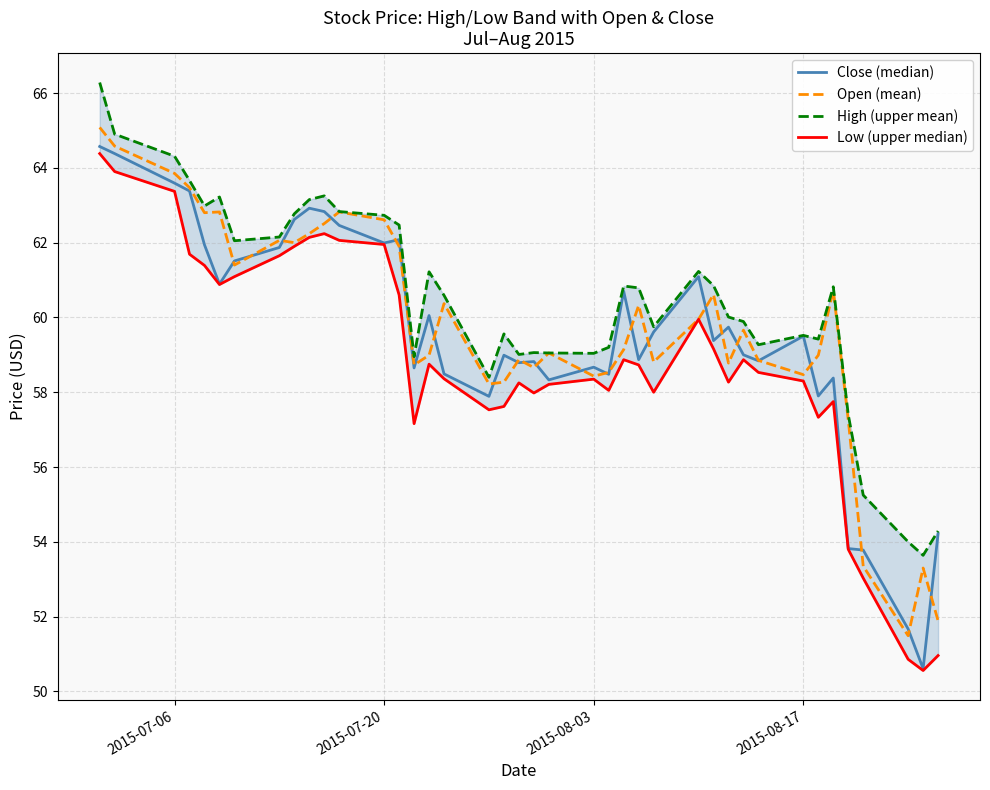

What is the minimum value for High (upper mean)?

53.6